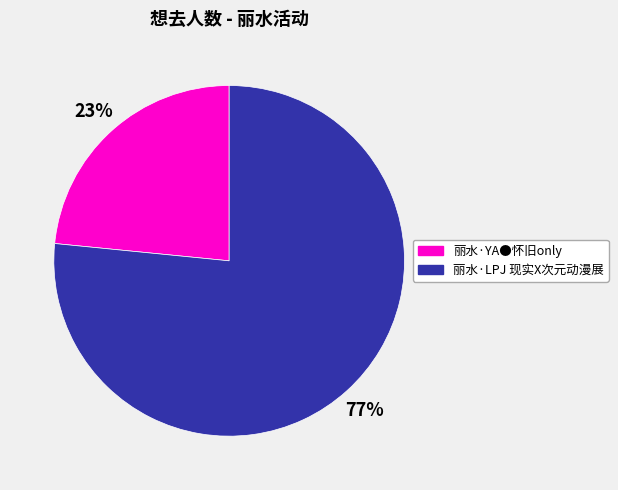

Combined, do 丽水·LPJ 现实X次元动漫展 and 丽水·YA●怀旧only account for over 50%?

Yes